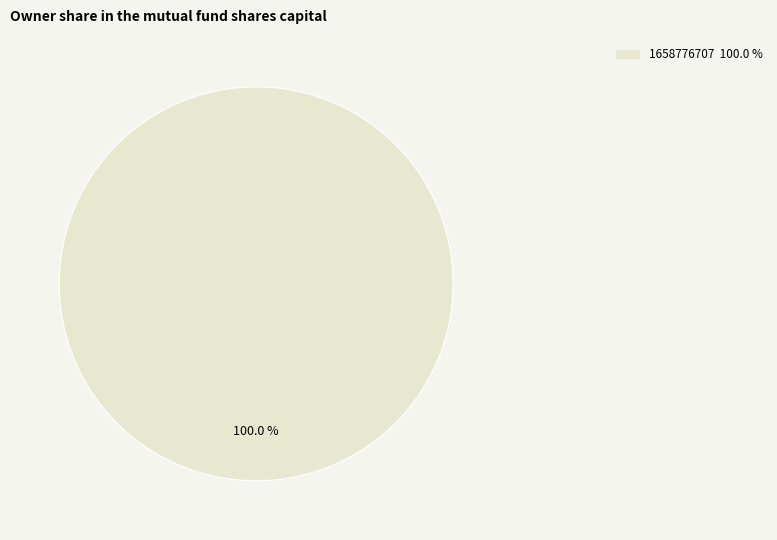

Is there a majority slice in this chart?

Yes